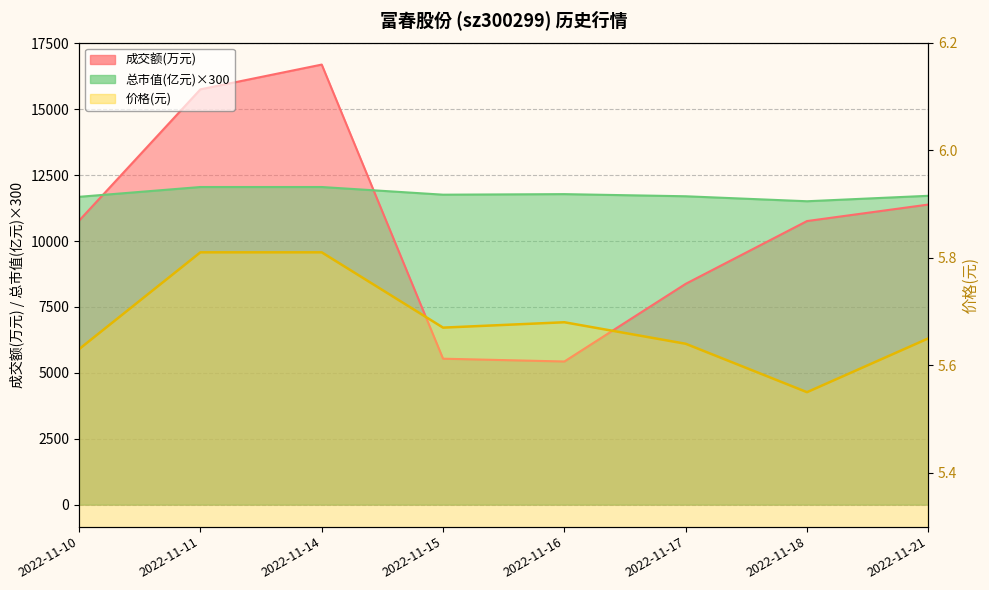

At which category is the sum across all series the highest?

2022-11-14